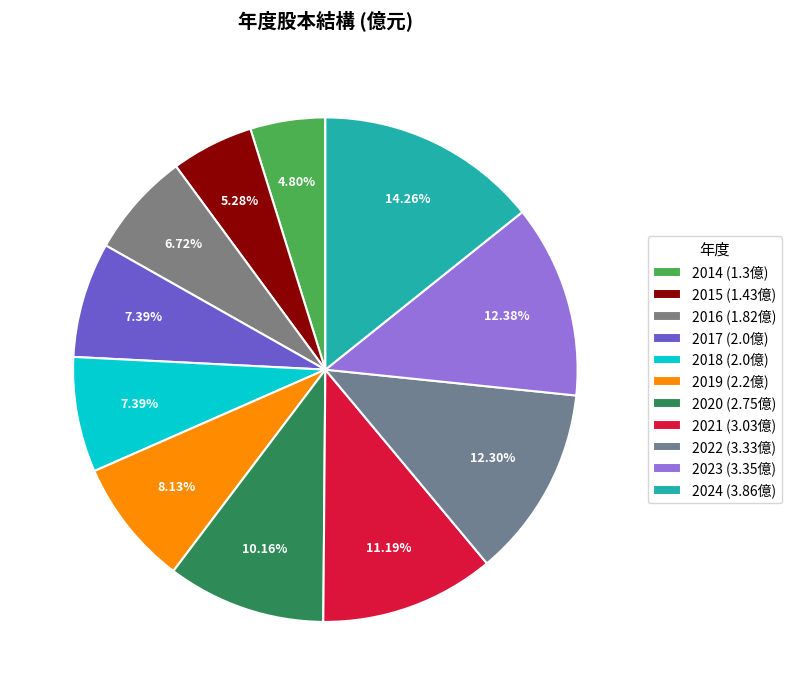

How much of the chart is everything except 2022?

87.7%